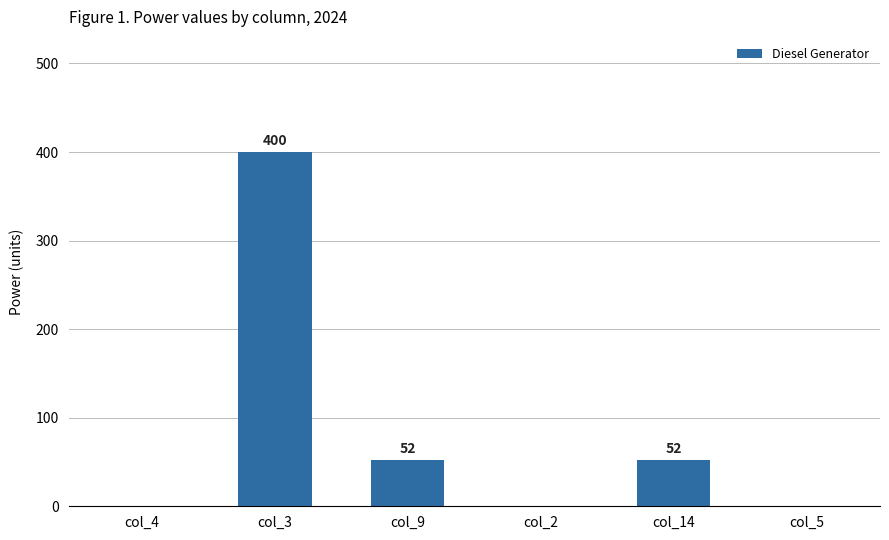

How many series are shown in this chart?

1